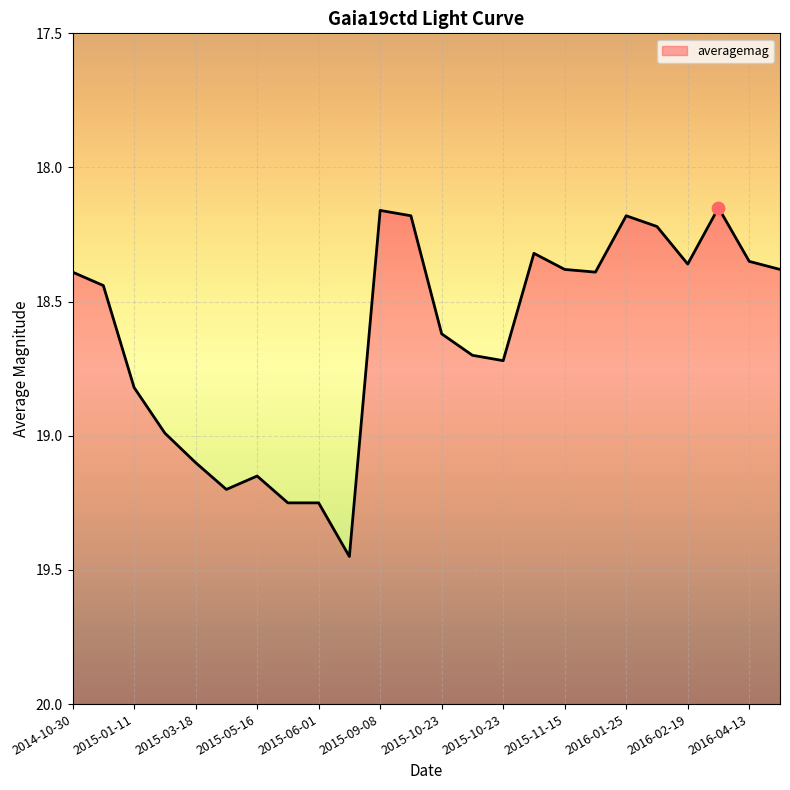

What is the change in value from 2015-10-23 to 2016-03-29?

-0.6